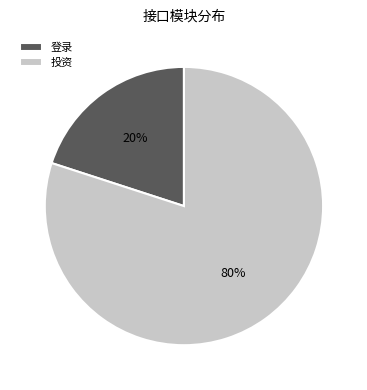

True or false: 登录 accounts for 20% of the total.

True